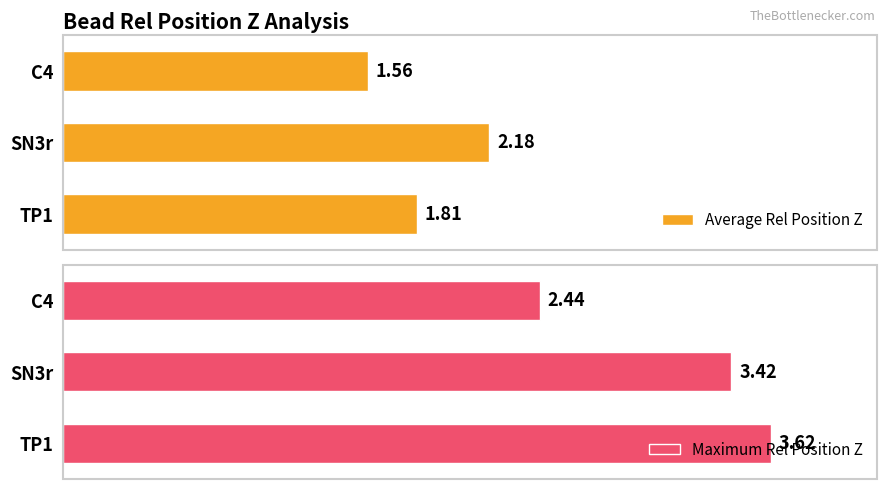

Count the number of categories in the chart.

3